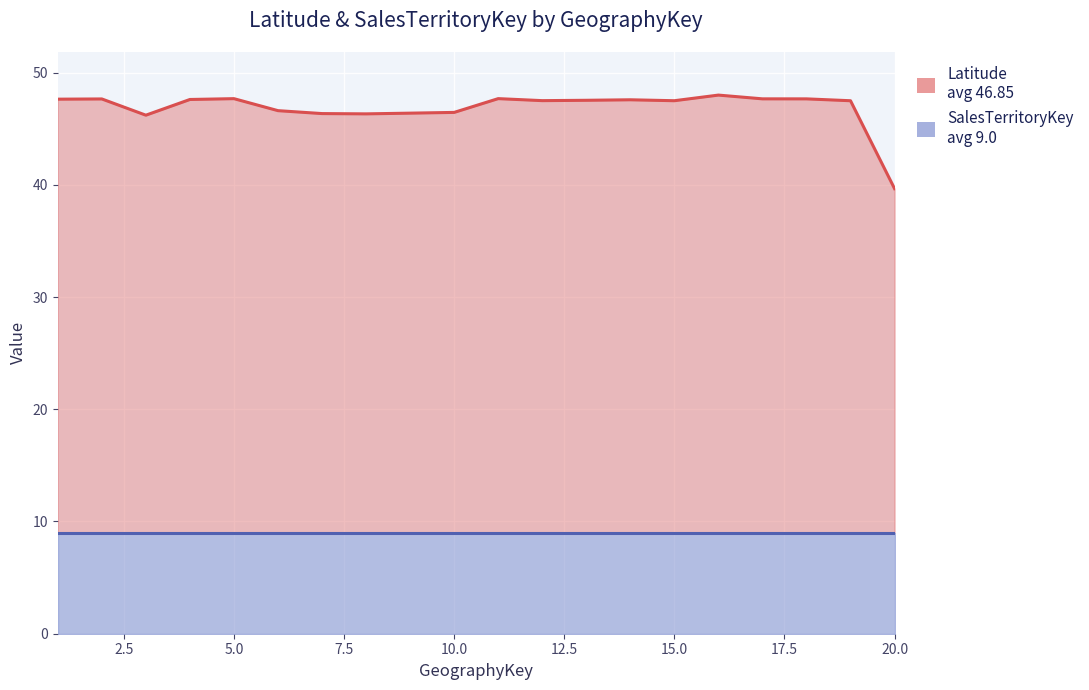

True or false: Latitude and SalesTerritoryKey cross at least once.

False